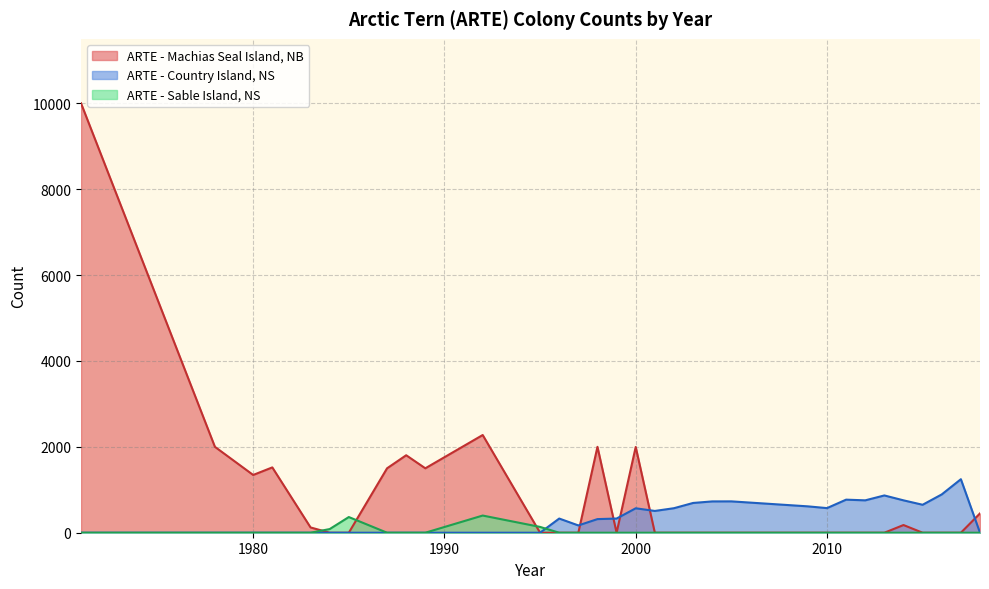

What is the maximum value shown in the chart?

10000